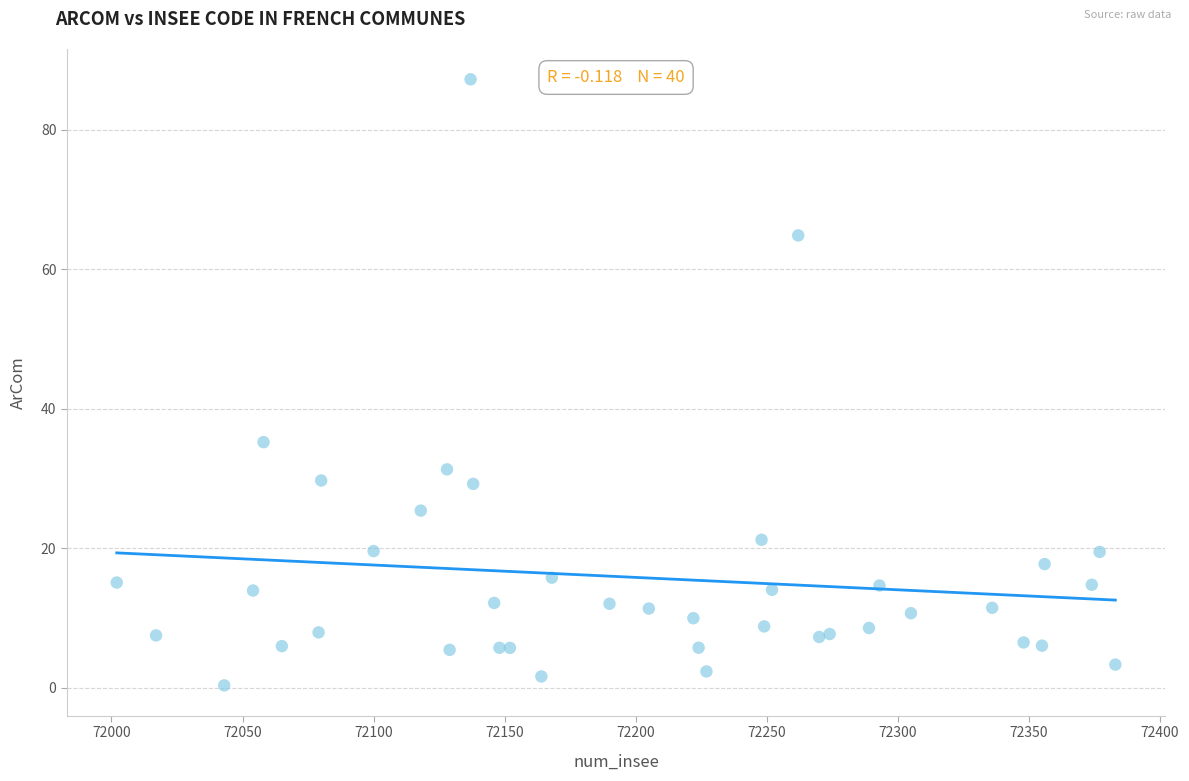

What Y value in the scatter plot is closest to 43?

35.2